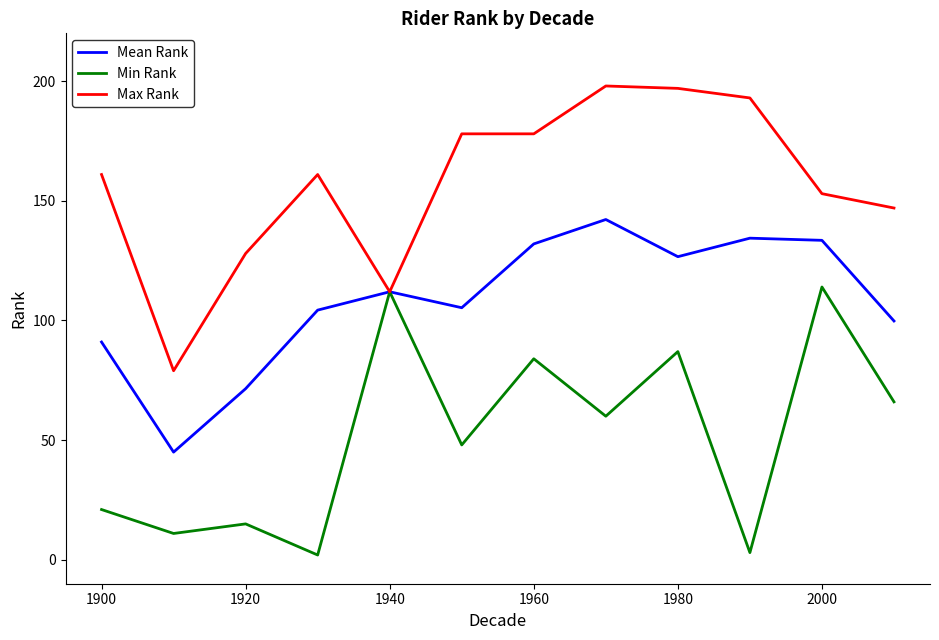

What is the difference between the maximum and minimum values in the Mean Rank series?

97.2